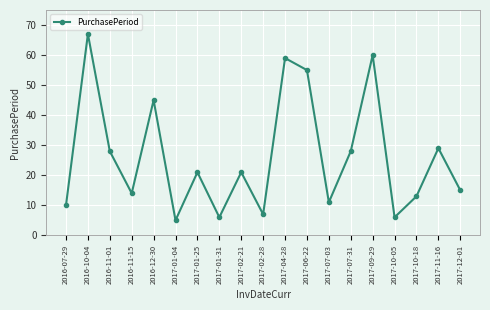

Reading left to right, extract all data points from this chart.

2016-07-29=10	2016-10-04=67	2016-11-01=28	2016-11-15=14	2016-12-30=45	2017-01-04=5	2017-01-25=21	2017-01-31=6	2017-02-21=21	2017-02-28=7	2017-04-28=59	2017-06-22=55	2017-07-03=11	2017-07-31=28	2017-09-29=60	2017-10-05=6	2017-10-18=13	2017-11-16=29	2017-12-01=15